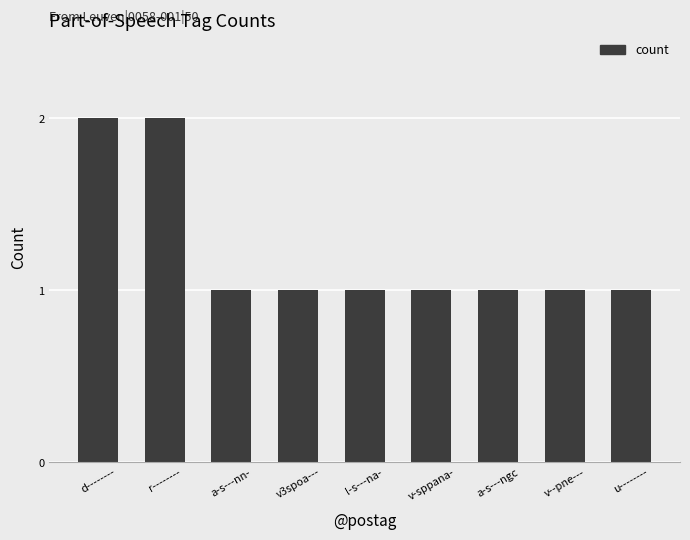

Between d-------- and v-sppana-, which is larger?

d--------